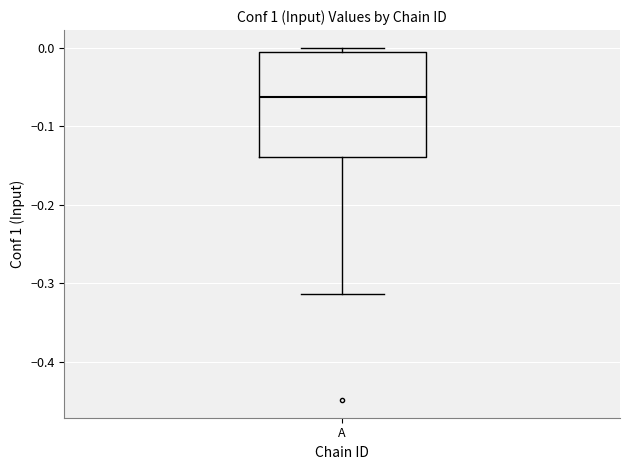

Where does the median line of the box for A sit on the y-axis? The values are not printed on the chart, so give them approximately, as read against the axis.

-0.06